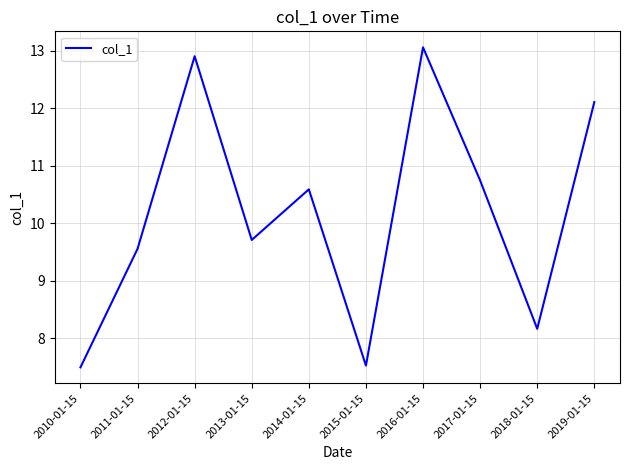

What is the difference between the maximum and minimum values?

5.6